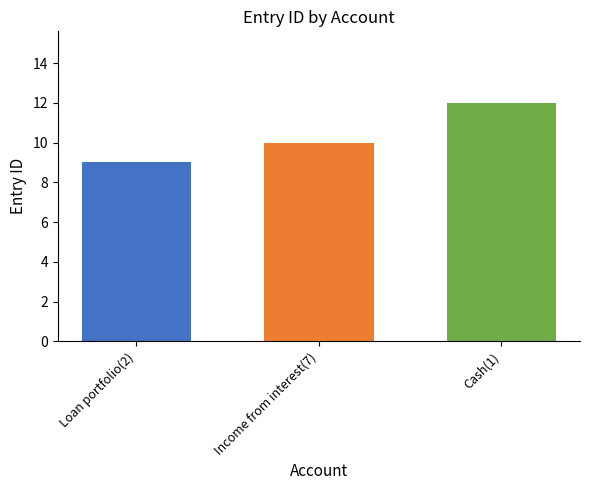

What is the spread (max minus min) of values at Income from interest(7)?

3